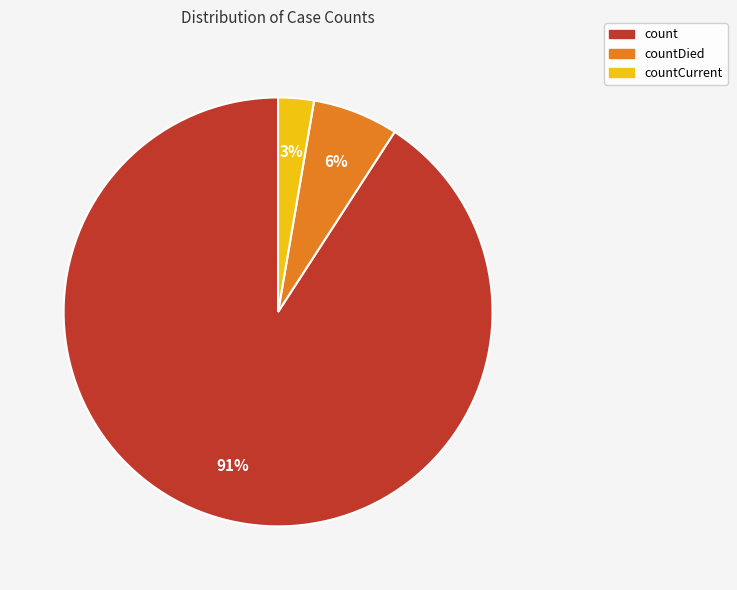

To the nearest percent, what is the average slice percentage?

33%